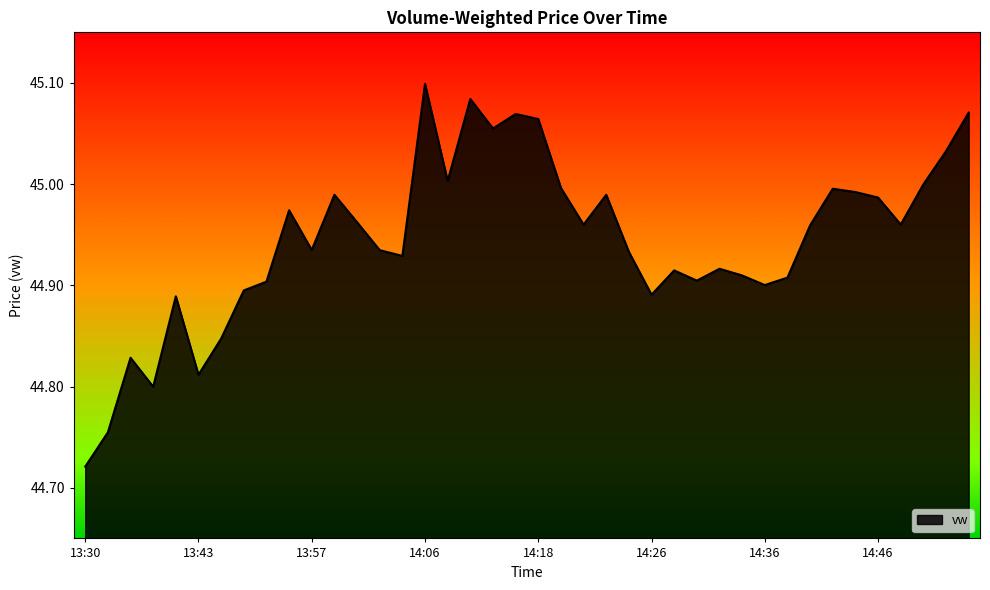

True or false: the data has more than 0 interior local peaks.

True